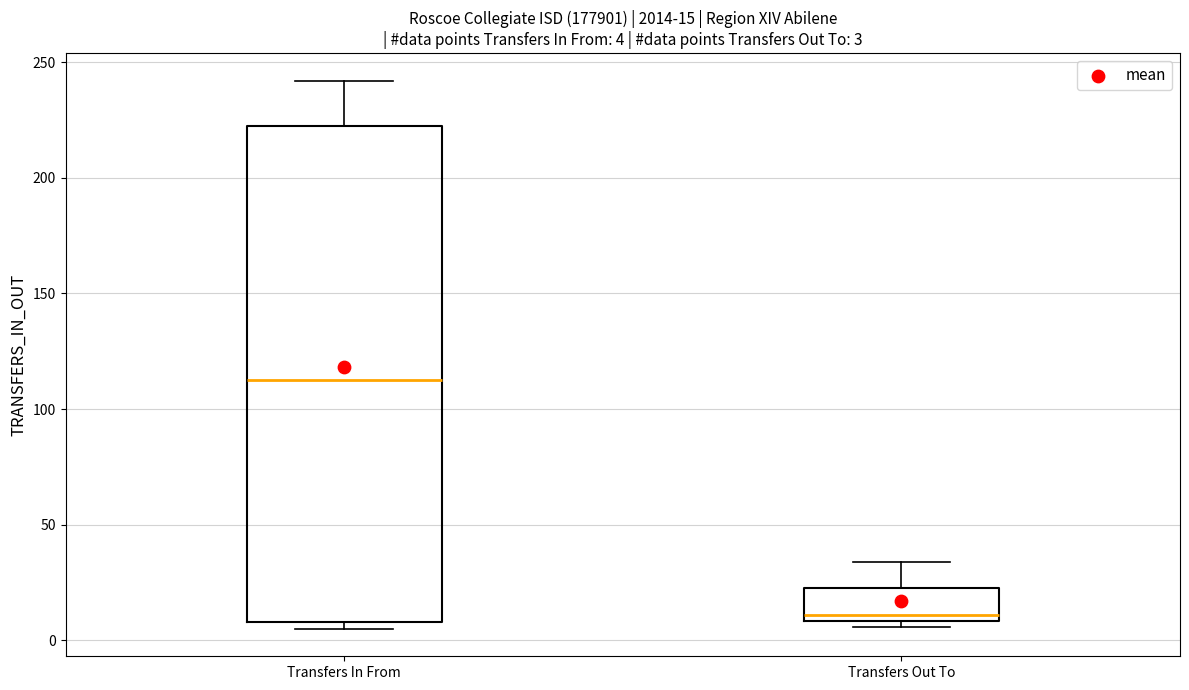

Comparing the boxes themselves (not the whiskers), which one is the tallest?

Transfers In From